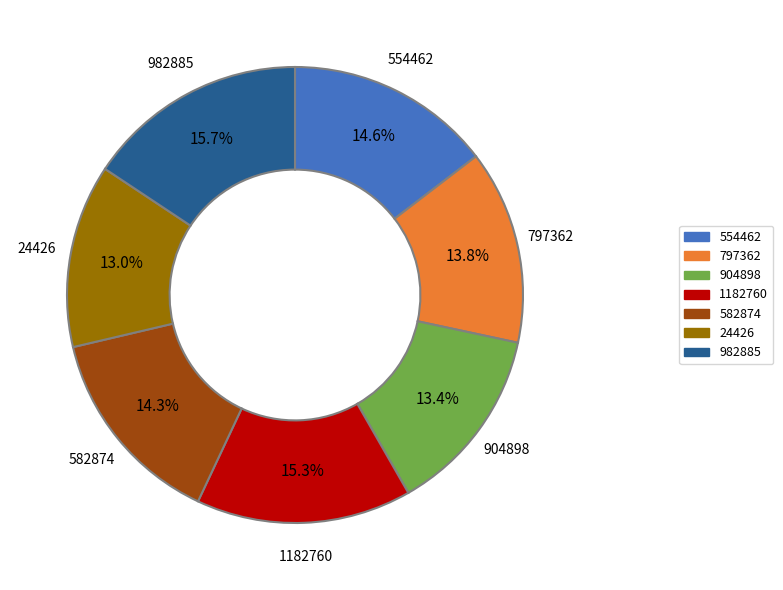

To the nearest percent, what percentage of the pie is 1182760?

15%